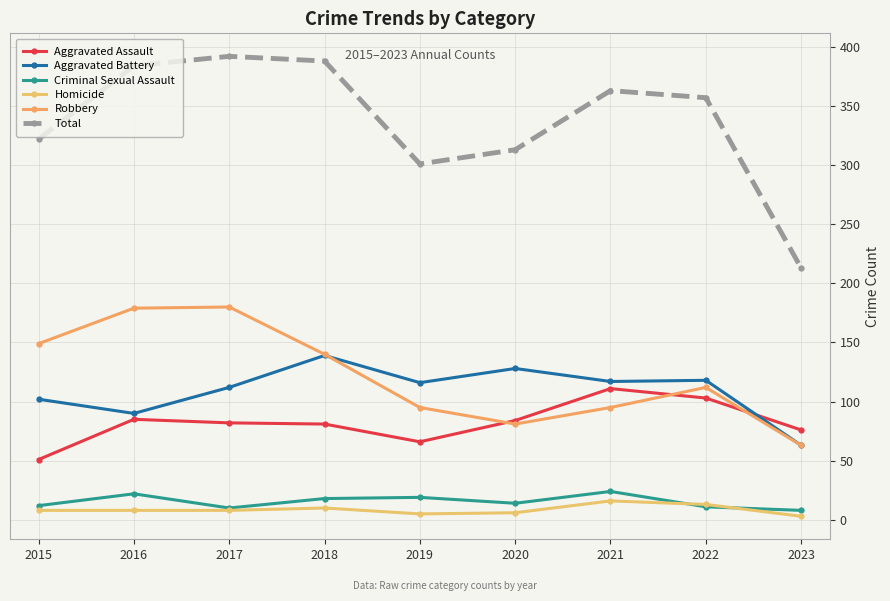

What are all the series names shown in the legend?

Aggravated Assault, Aggravated Battery, Criminal Sexual Assault, Homicide, Robbery, Total